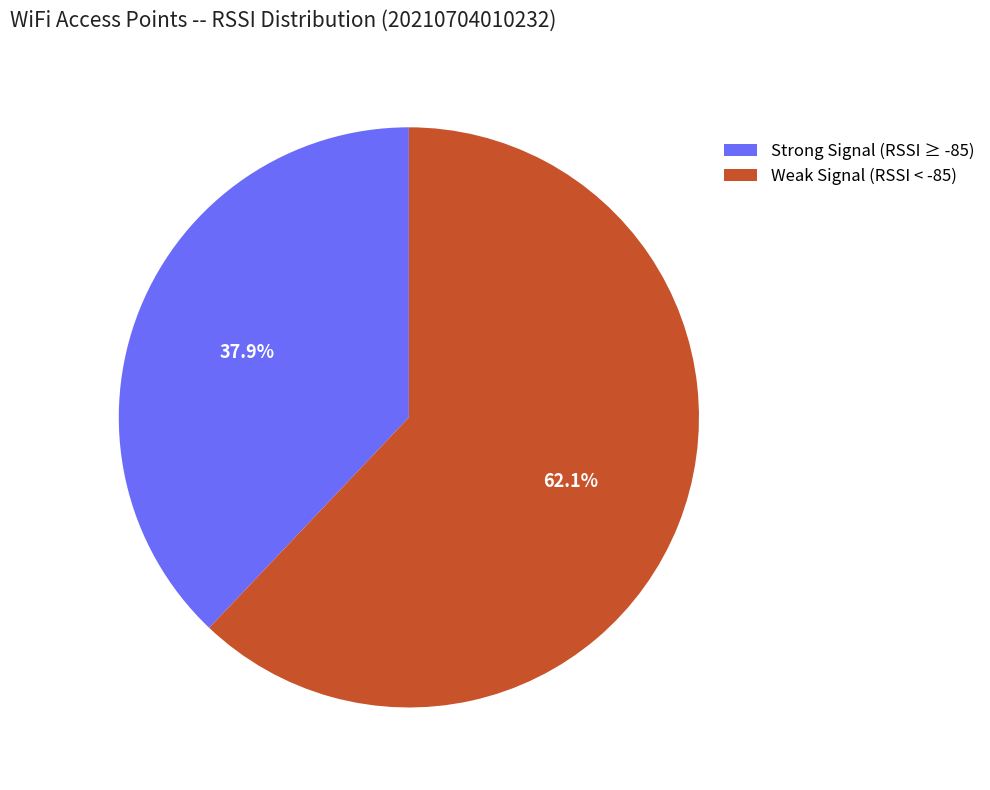

Which has a higher value, Strong Signal (RSSI ≥ -85) or Weak Signal (RSSI < -85)?

Weak Signal (RSSI < -85)